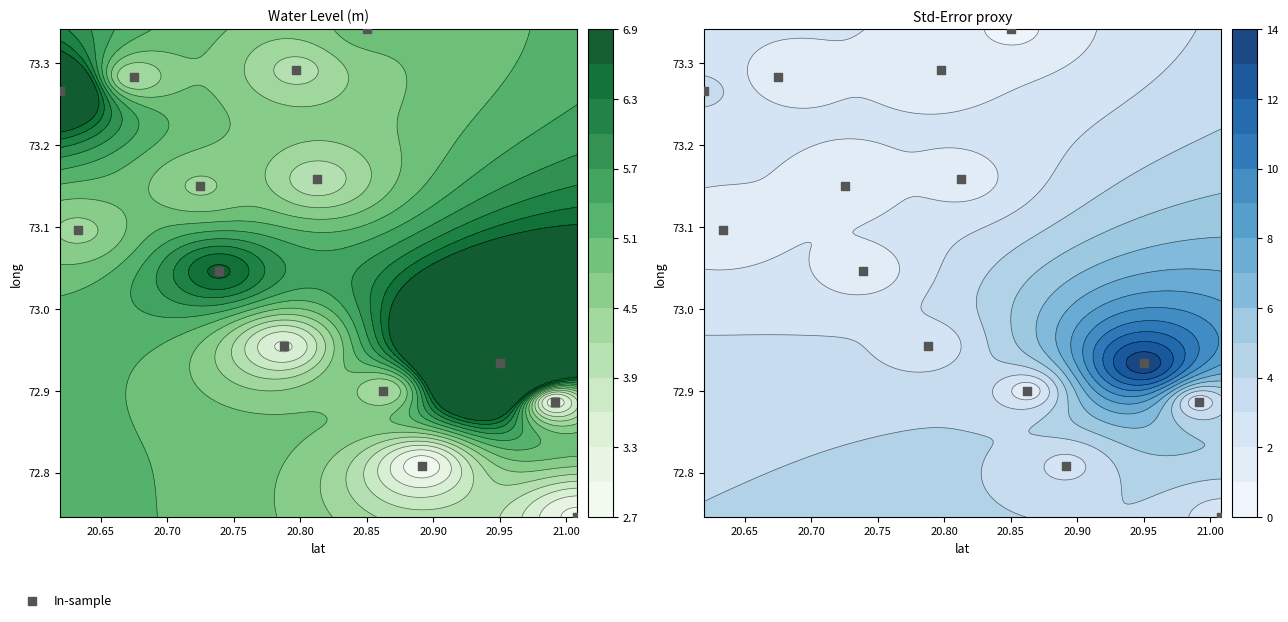

Which label corresponds to the largest value in the chart?

20.85